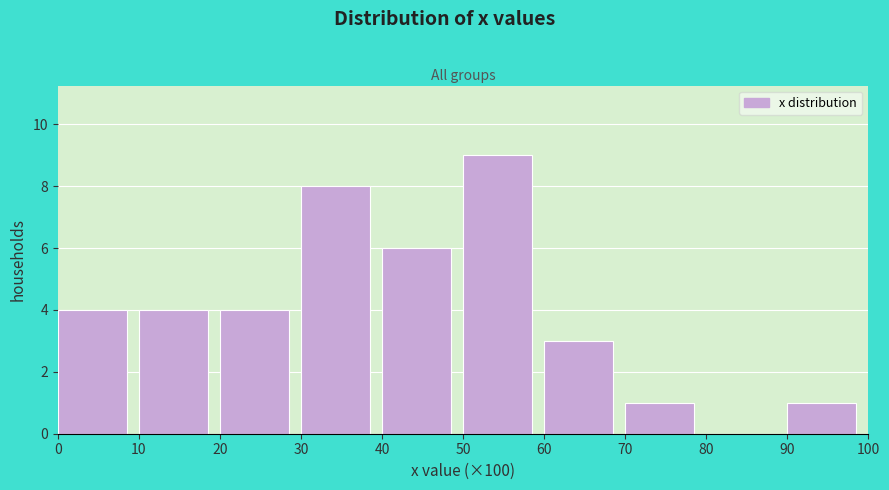

Reading right to left, extract all data points from this chart.

90=1	80=0	70=1	60=3	50=9	40=6	30=8	20=4	10=4	0=4